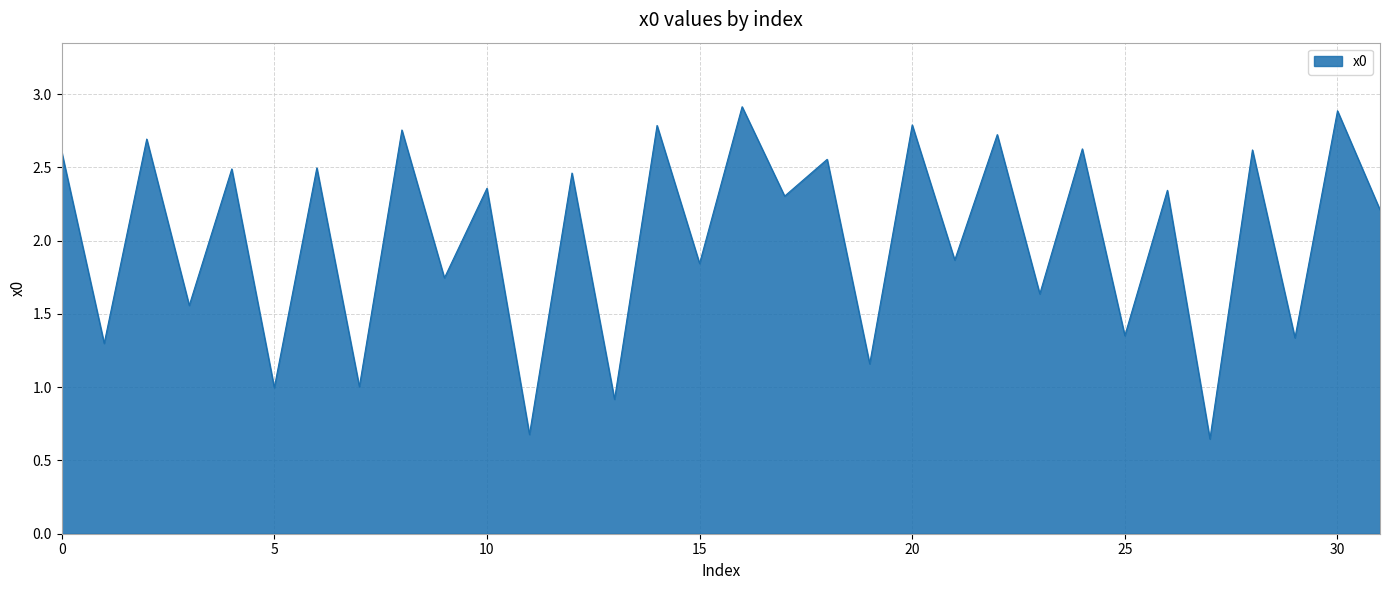

Reading left to right, extract all data points from this chart.

0=2.6	1=1.3	2=2.7	3=1.6	4=2.5	5=1.0	6=2.5	7=1.0	8=2.8	9=1.7	10=2.4	11=0.7	12=2.5	13=0.9	14=2.8	15=1.8	16=2.9	17=2.3	18=2.6	19=1.2	20=2.8	21=1.9	22=2.7	23=1.6	24=2.6	25=1.4	26=2.3	27=0.6	28=2.6	29=1.3	30=2.9	31=2.2